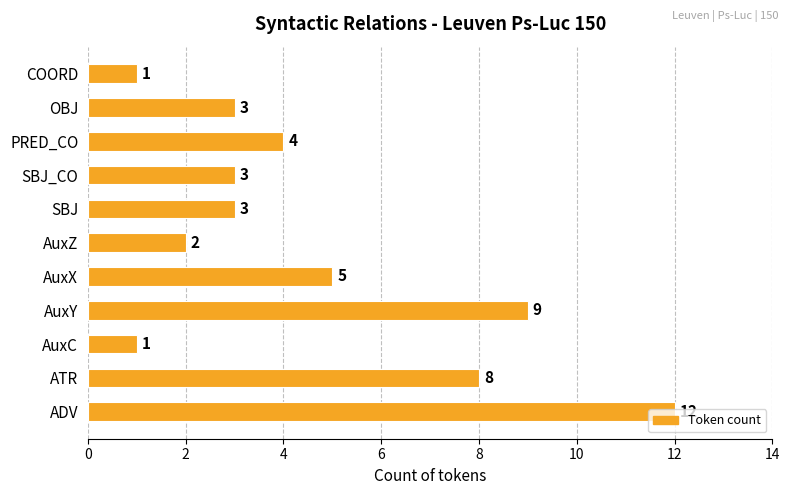

What is the difference between the maximum and minimum values?

11